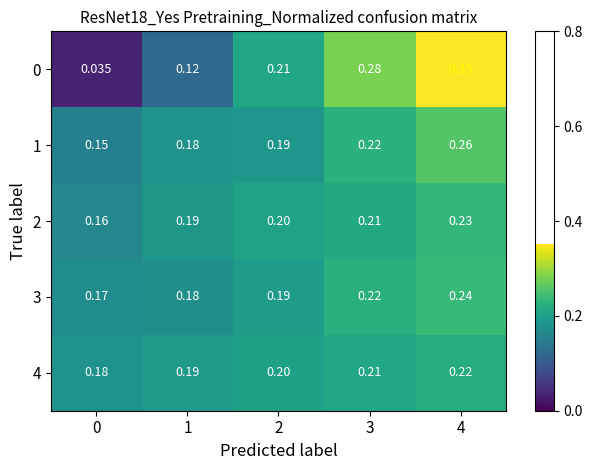

Is the value of 4 at 1 greater than the value of 0 at 3?

No